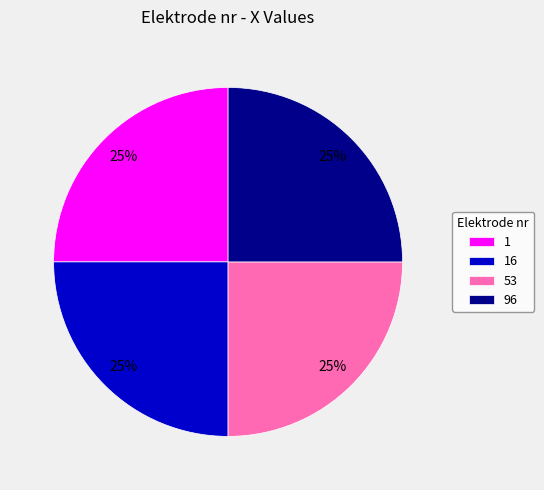

What is the ratio of the value at 53 to the value at 96?

1.0